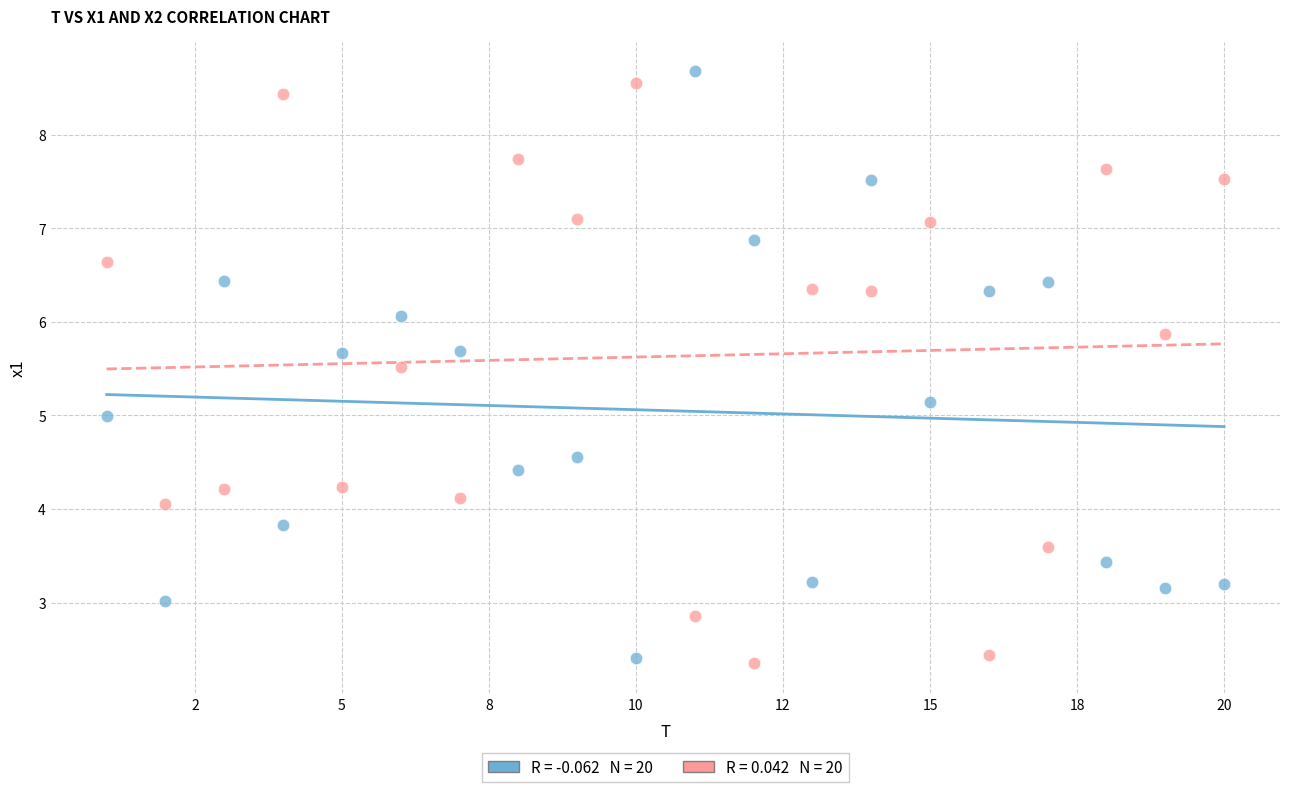

Across all data points, what is the range of Y values (max minus min)?

6.3